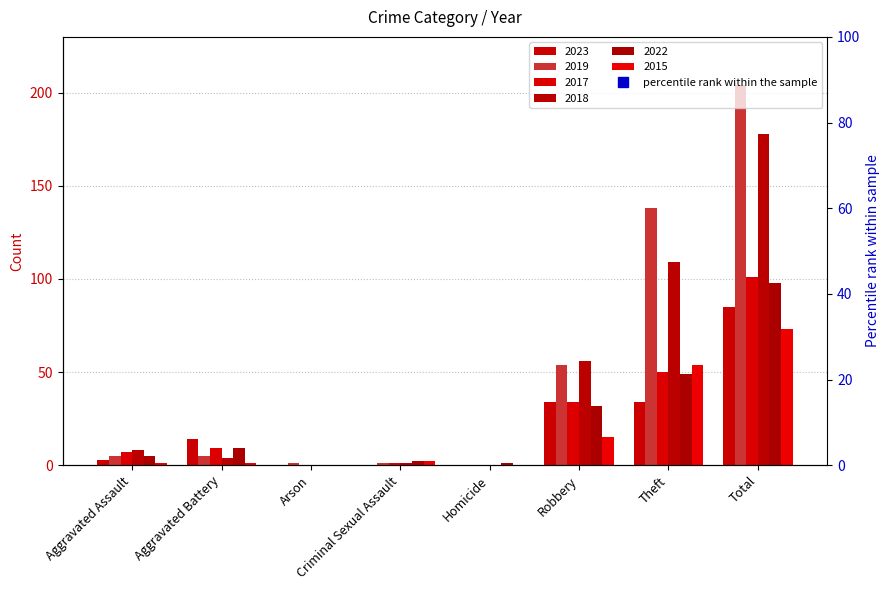

Which series has the largest total across all categories?

2019